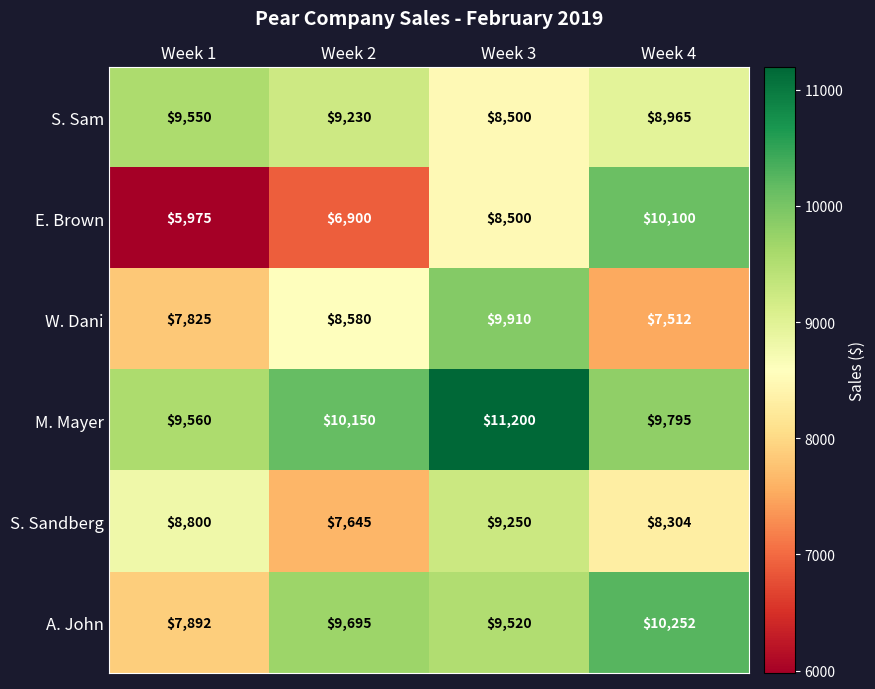

What is the difference between the A. John values at Week 2 and Week 3?

175